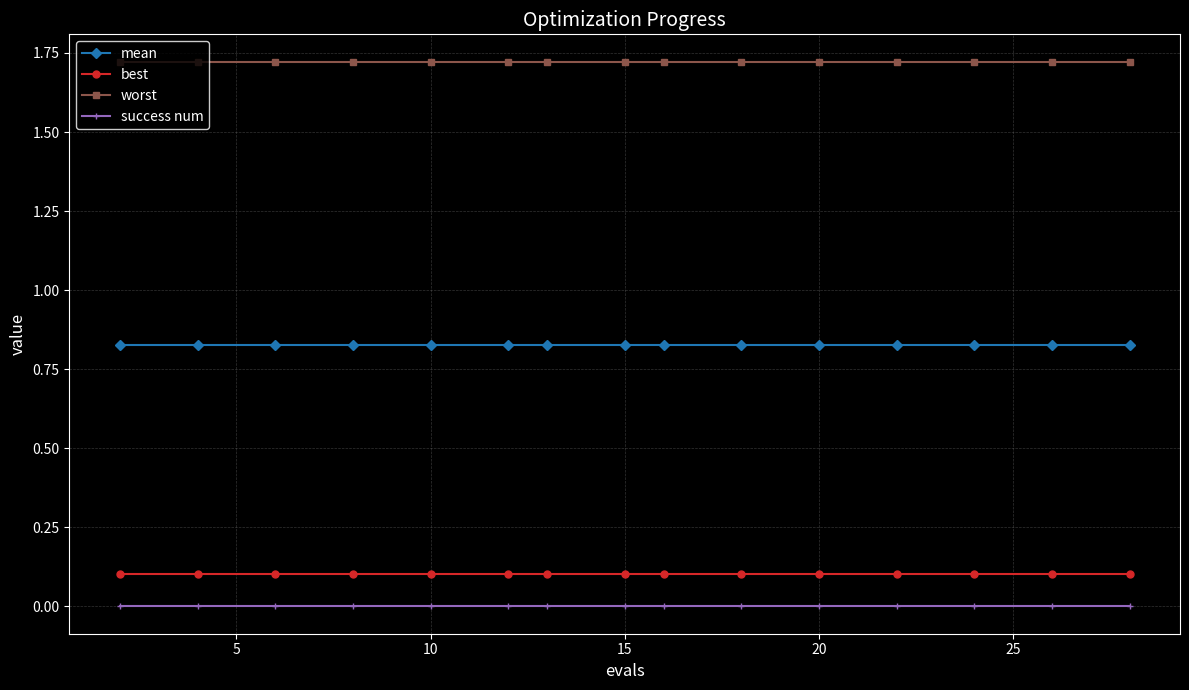

What is the sum of all worst values?

25.8